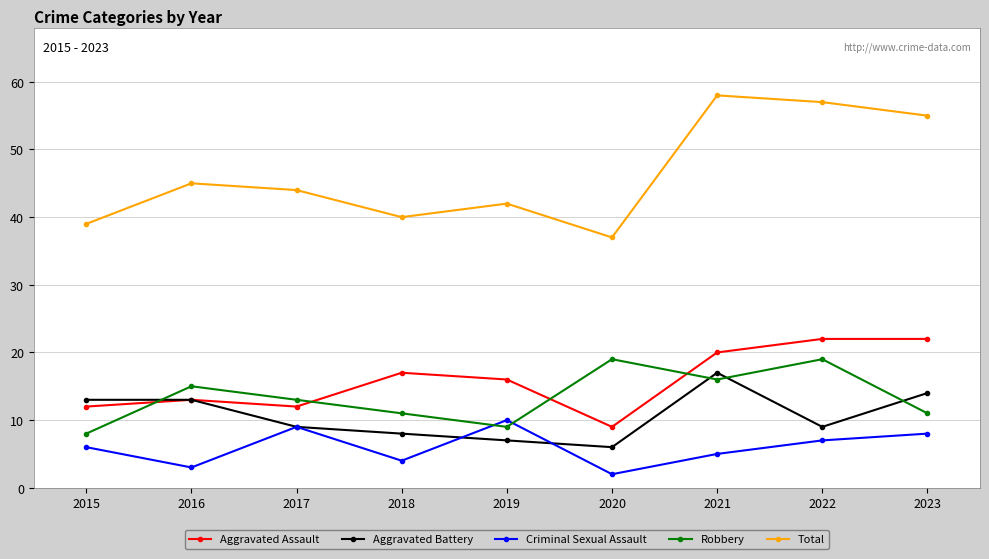

Reading right to left, transcribe all the data shown in this chart.

Aggravated Assault: 2023=22	2022=22	2021=20	2020=9	2019=16	2018=17	2017=12	2016=13	2015=12
Aggravated Battery: 2023=14	2022=9	2021=17	2020=6	2019=7	2018=8	2017=9	2016=13	2015=13
Criminal Sexual Assault: 2023=8	2022=7	2021=5	2020=2	2019=10	2018=4	2017=9	2016=3	2015=6
Robbery: 2023=11	2022=19	2021=16	2020=19	2019=9	2018=11	2017=13	2016=15	2015=8
Total: 2023=55	2022=57	2021=58	2020=37	2019=42	2018=40	2017=44	2016=45	2015=39